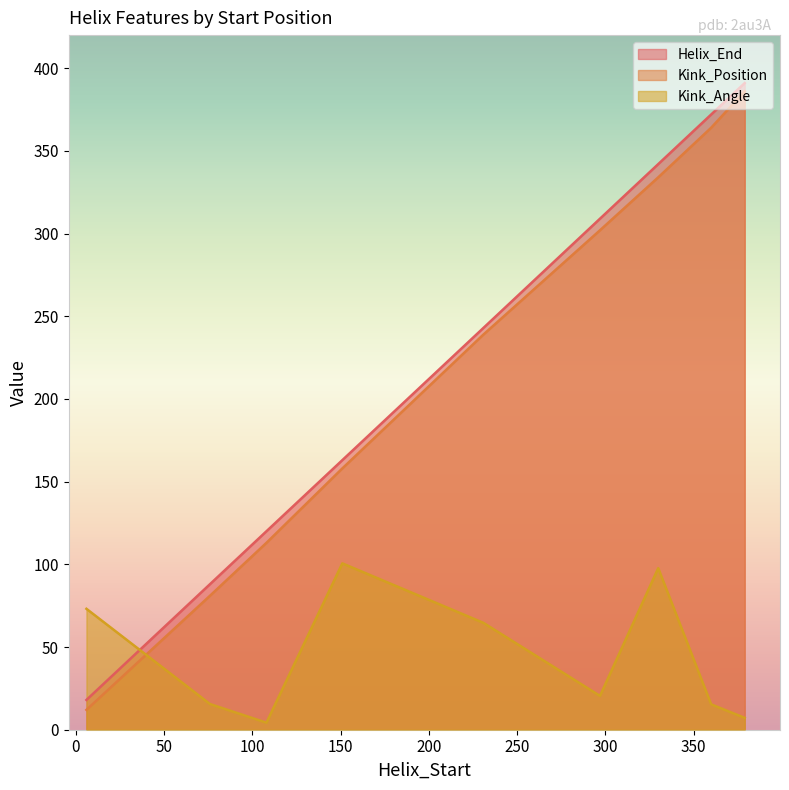

What is the difference between the maximum and minimum values in the Helix_End series?

373.0